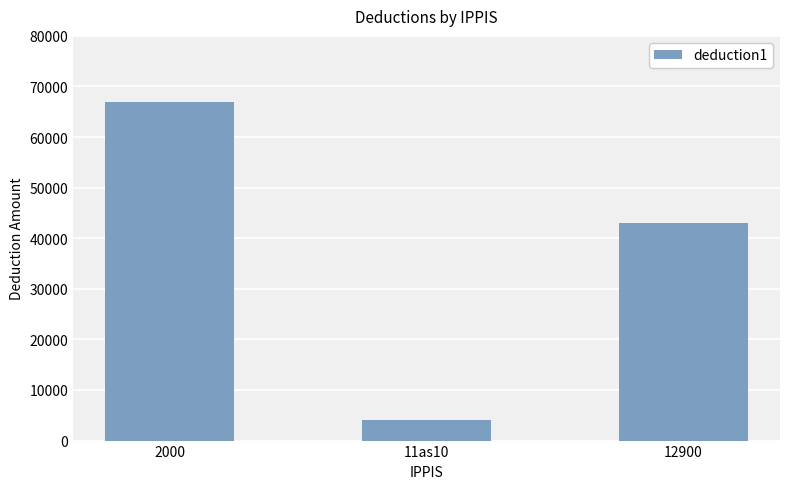

What is the difference between the maximum and minimum values?

63000